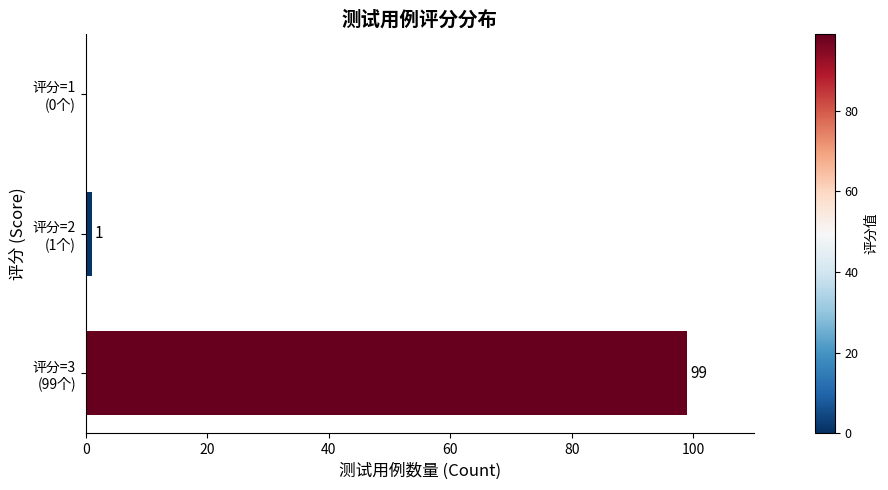

What is the sum of all values?

100